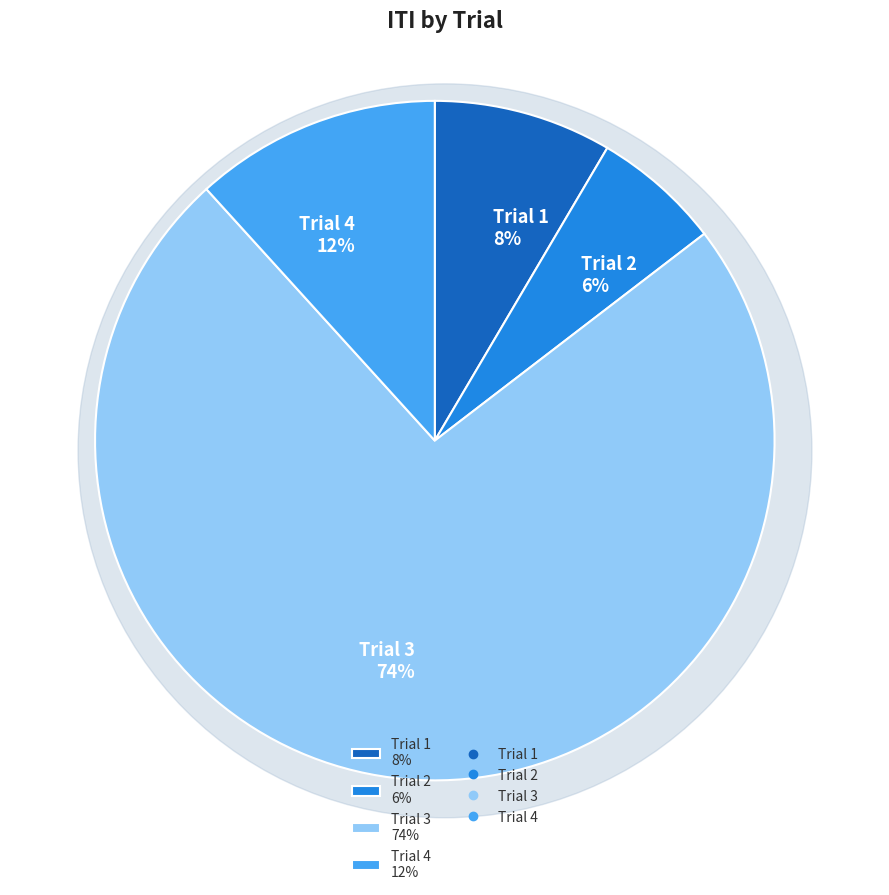

Which slice represents more than half of the pie?

Trial 3